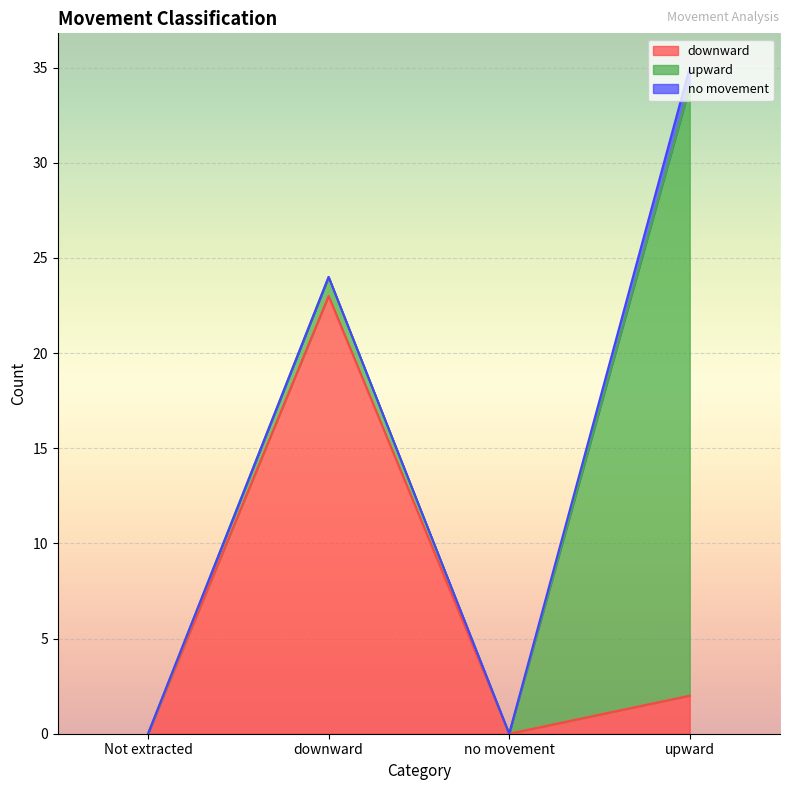

Which category has the lowest value across all series?

Not extracted